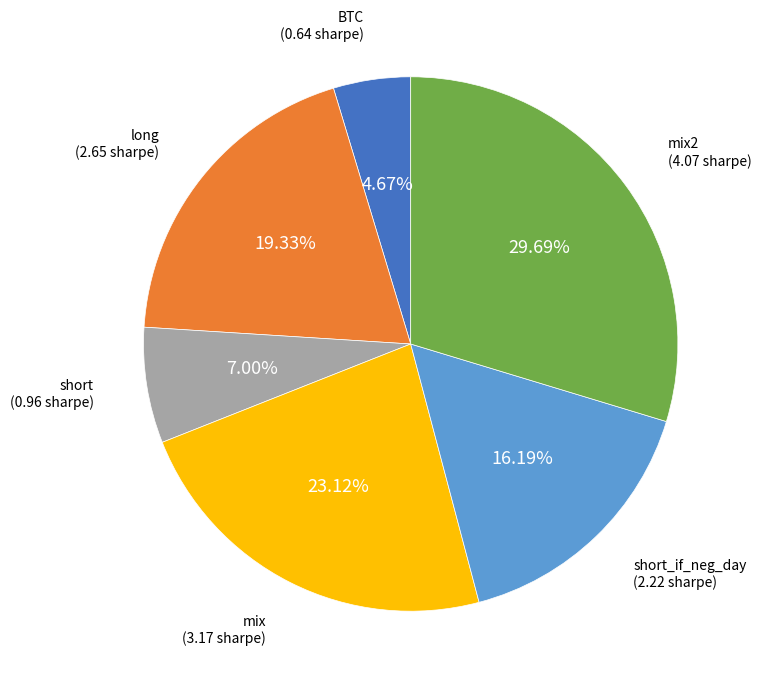

To the nearest percent, what percentage of the pie is BTC?

5%